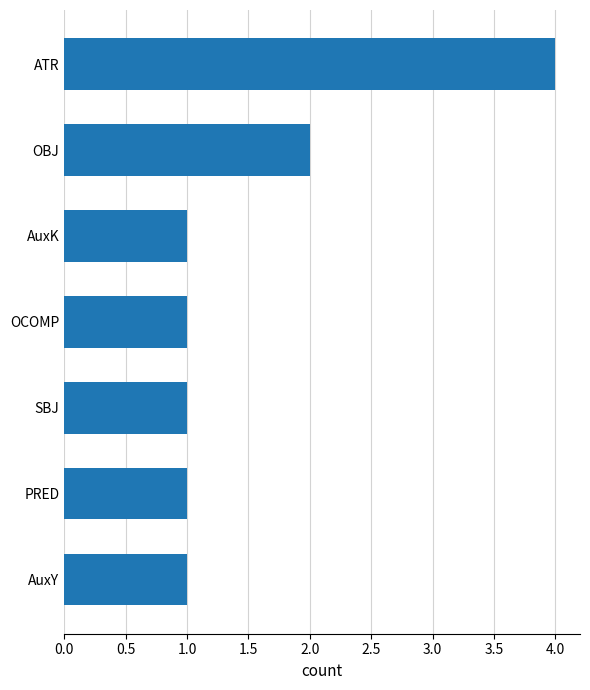

Reading bottom to top, extract all data points from this chart.

AuxY=1	PRED=1	SBJ=1	OCOMP=1	AuxK=1	OBJ=2	ATR=4